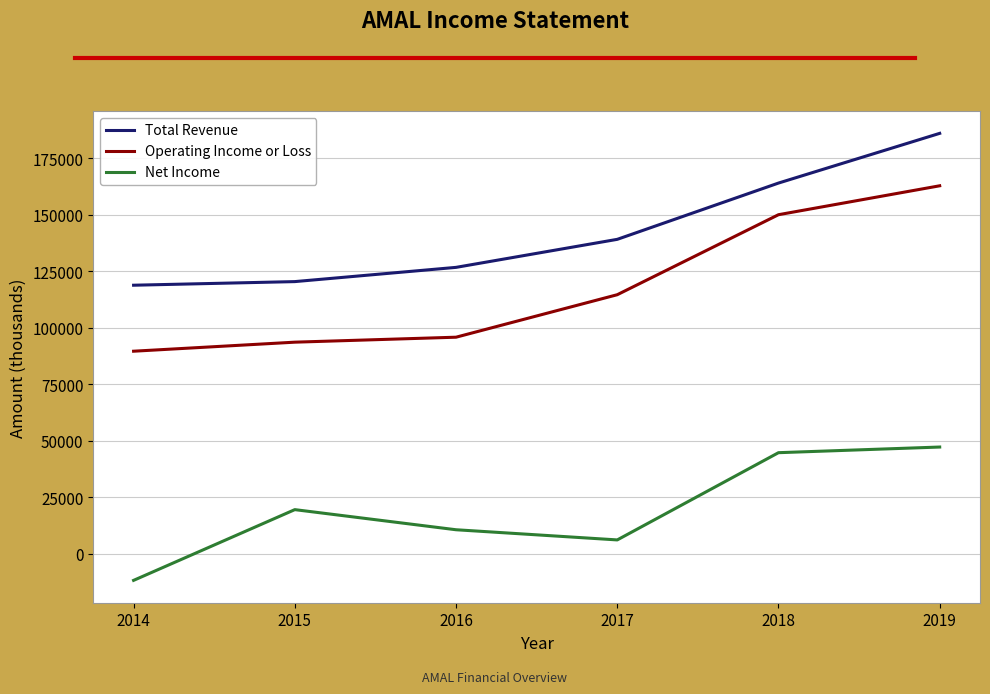

What is the difference between the second highest and second lowest values in the Net Income series?

38600